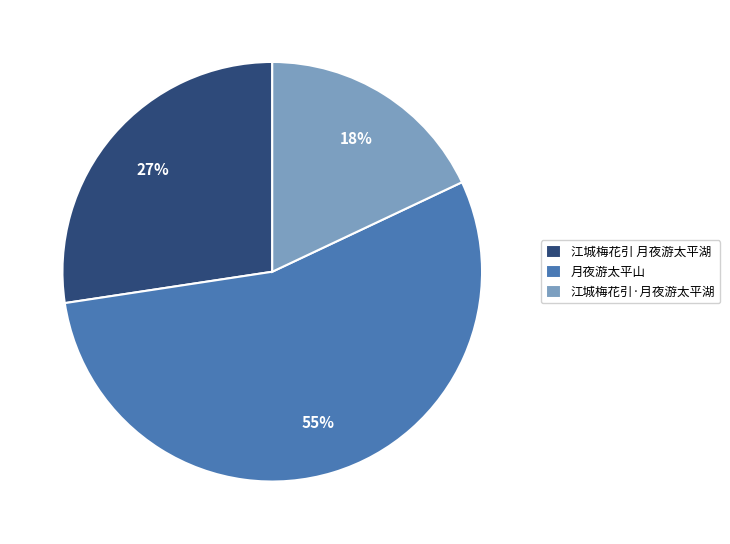

To the nearest percent, what is the difference between the largest and smallest slice percentages?

37%